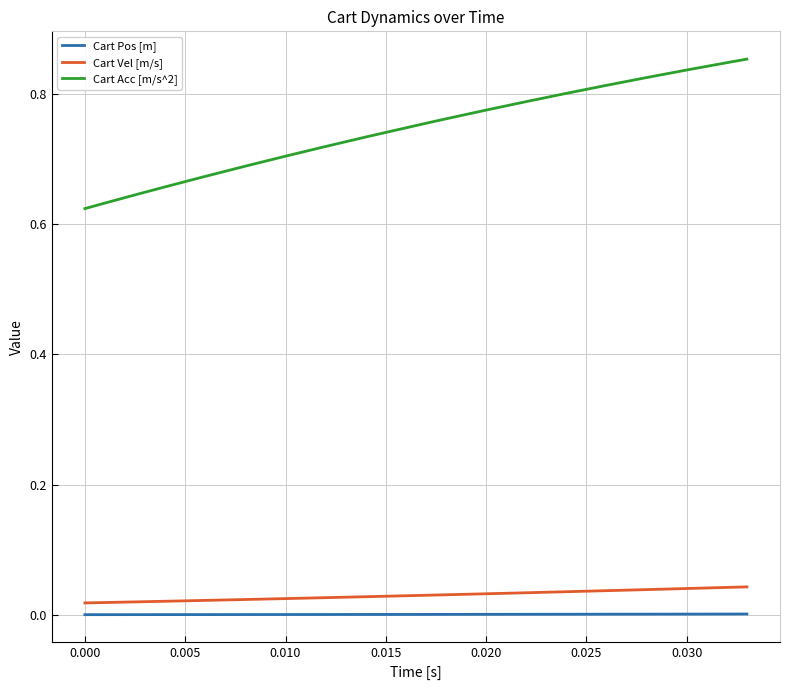

How many lines are shown in the chart?

3